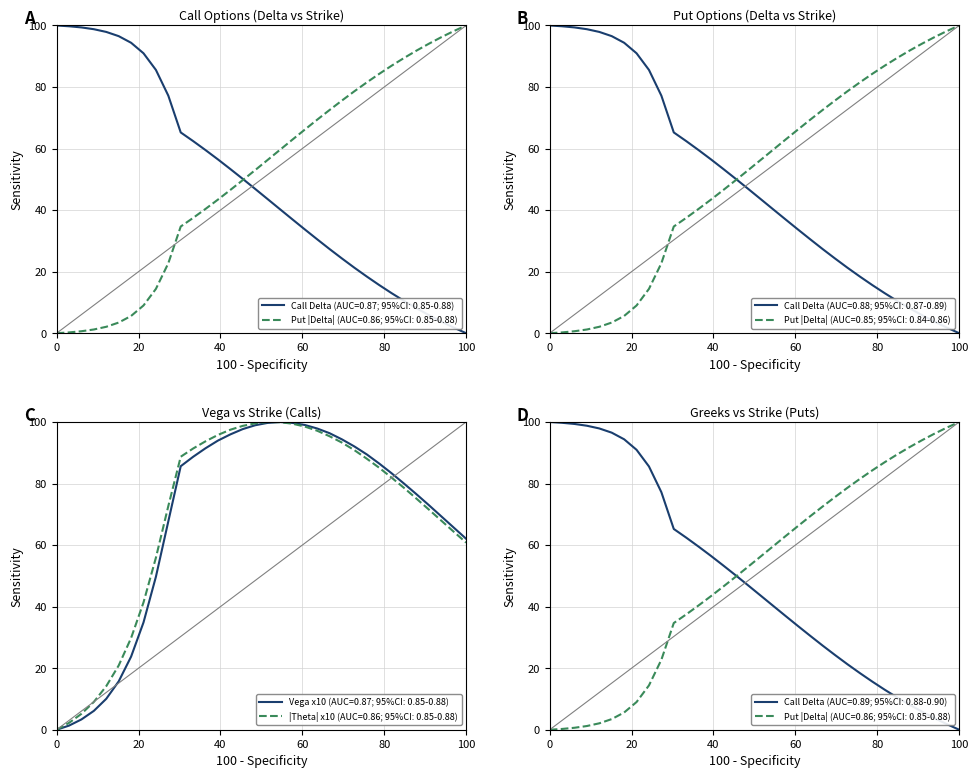

What is the value of the call_theta point at the 19th from the left?

99.9